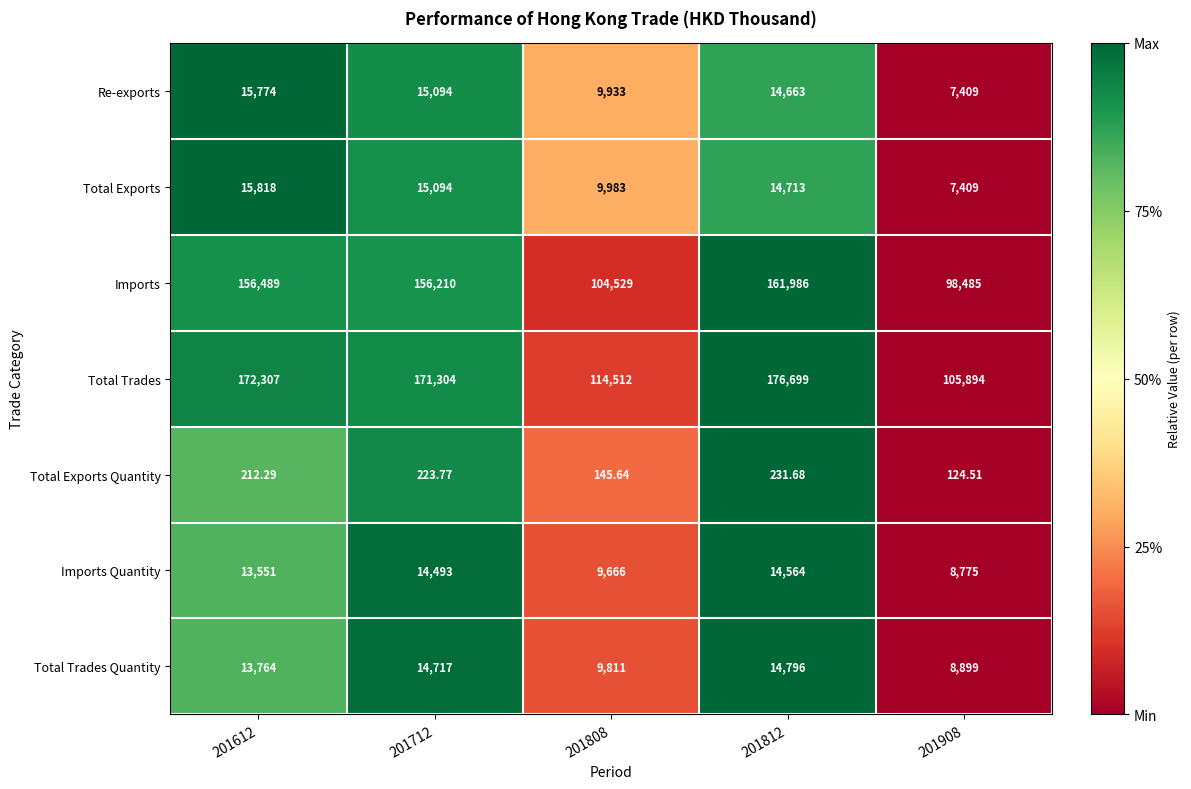

At 201808, list the series in order from smallest to largest.

Total Exports Quantity, Imports Quantity, Total Trades Quantity, Re-exports, Total Exports, Imports, Total Trades